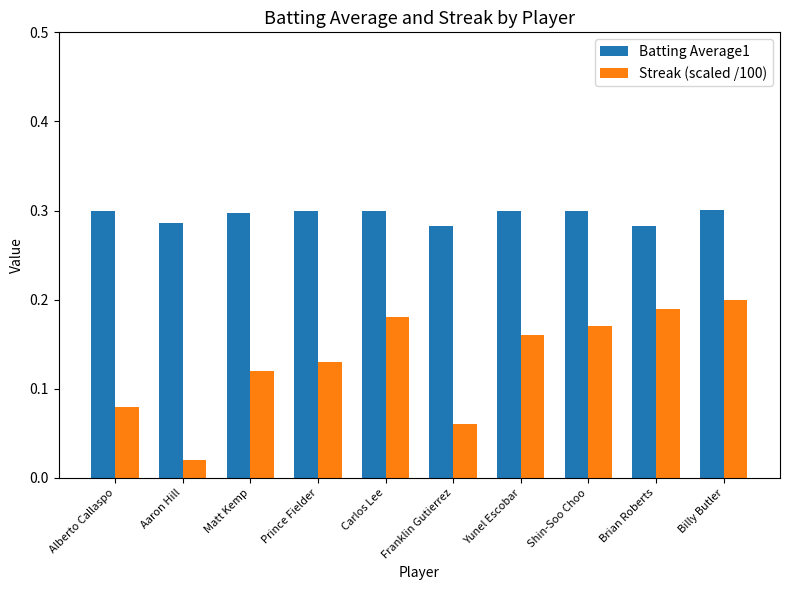

Which series has the widest spread of values?

Streak (scaled /100)